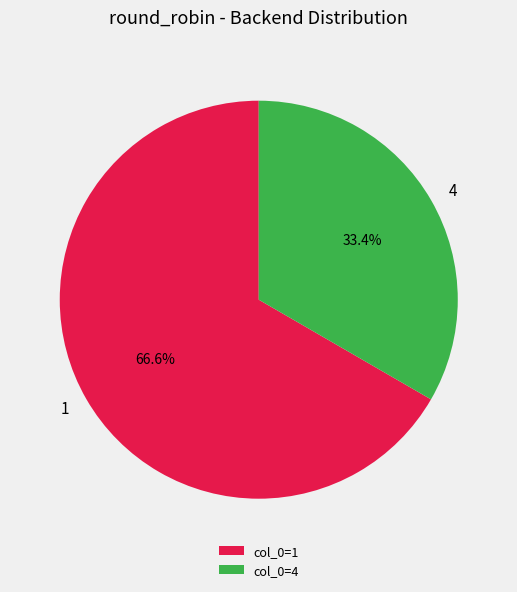

Which category has the smallest portion of the pie?

4